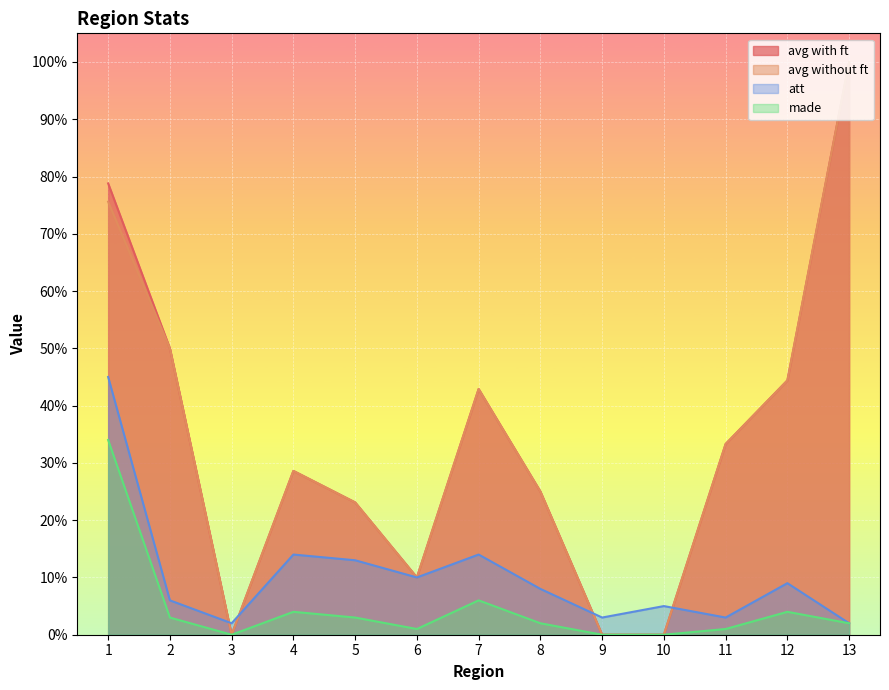

In avg without ft, how many points are higher than both neighbors (excluding endpoints)?

2